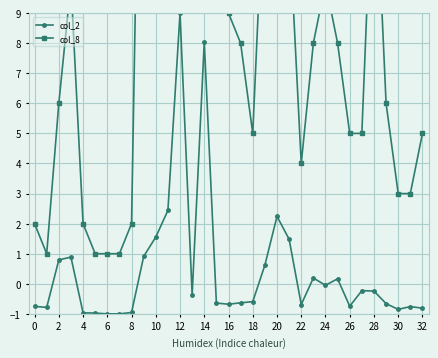

True or false: col_8 and col_2 intersect in this chart.

False